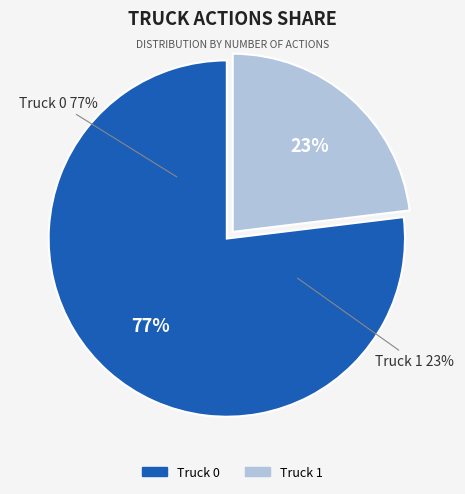

What is the majority slice?

Truck 0